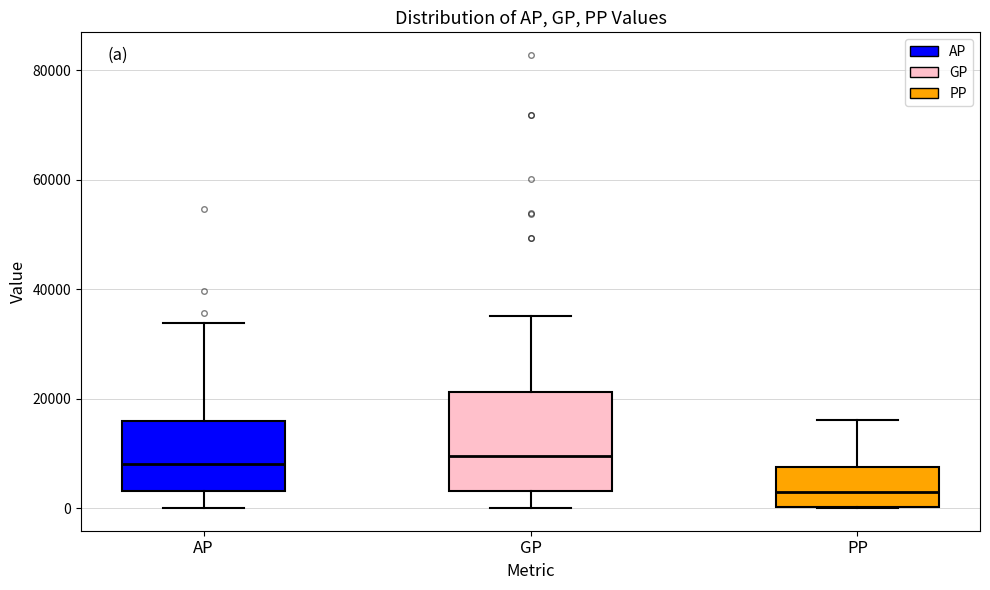

Comparing the boxes themselves (not the whiskers), which one is the tallest?

GP